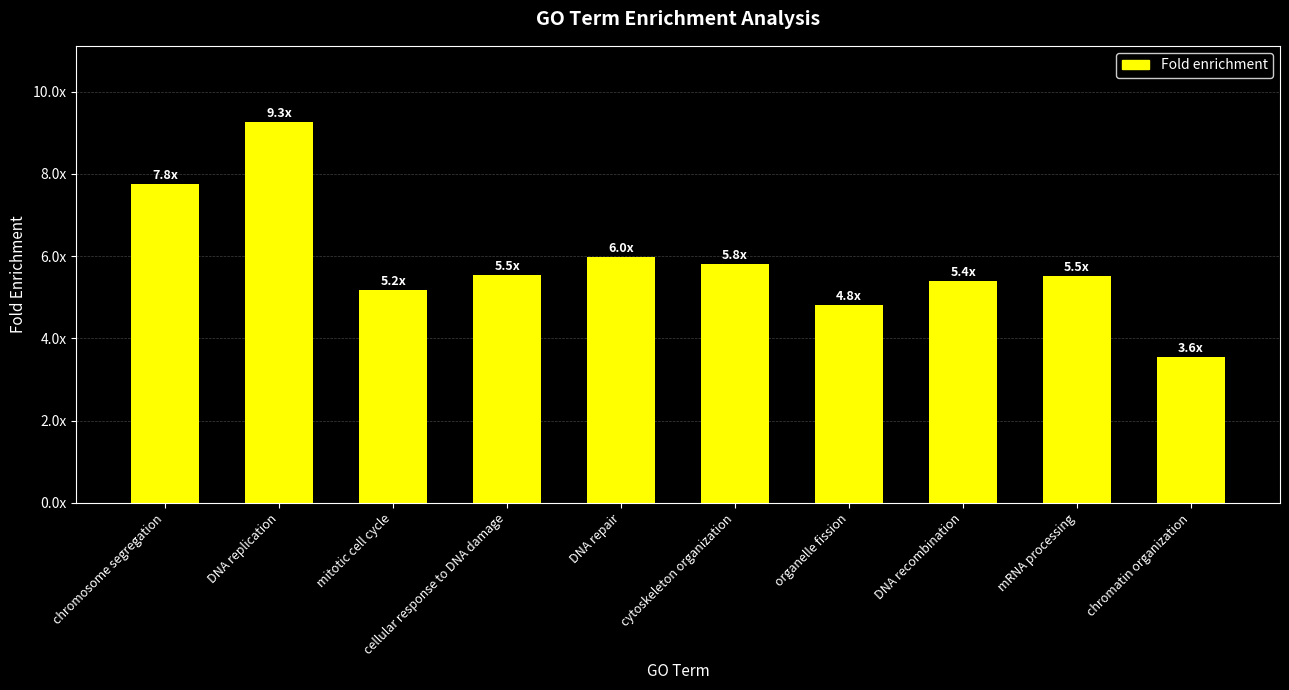

List the labels in order of value, largest first.

DNA replication, chromosome segregation, DNA repair, cytoskeleton organization, cellular response to DNA damage, mRNA processing, DNA recombination, mitotic cell cycle, organelle fission, chromatin organization